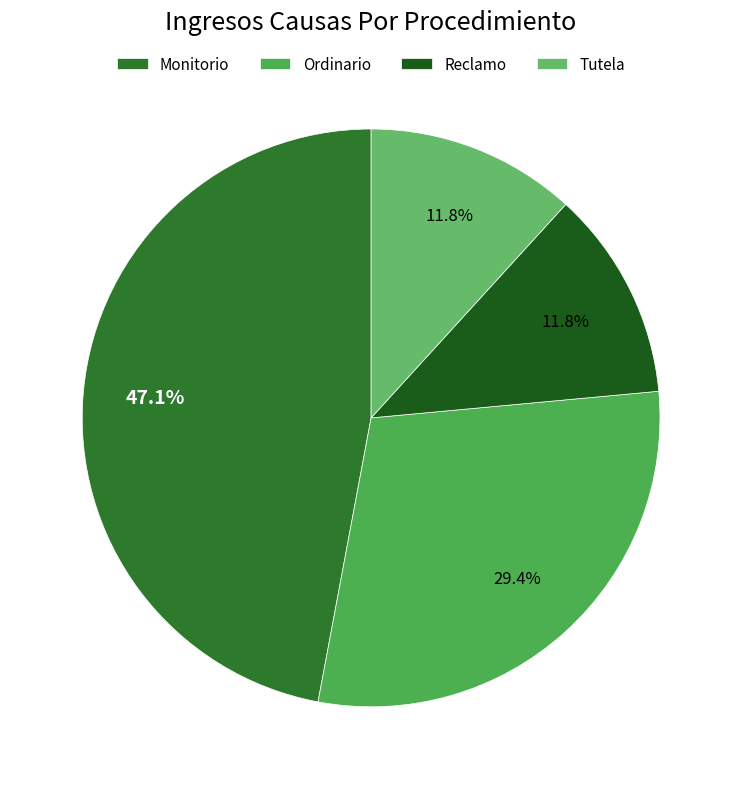

How many slices are in this pie chart?

4